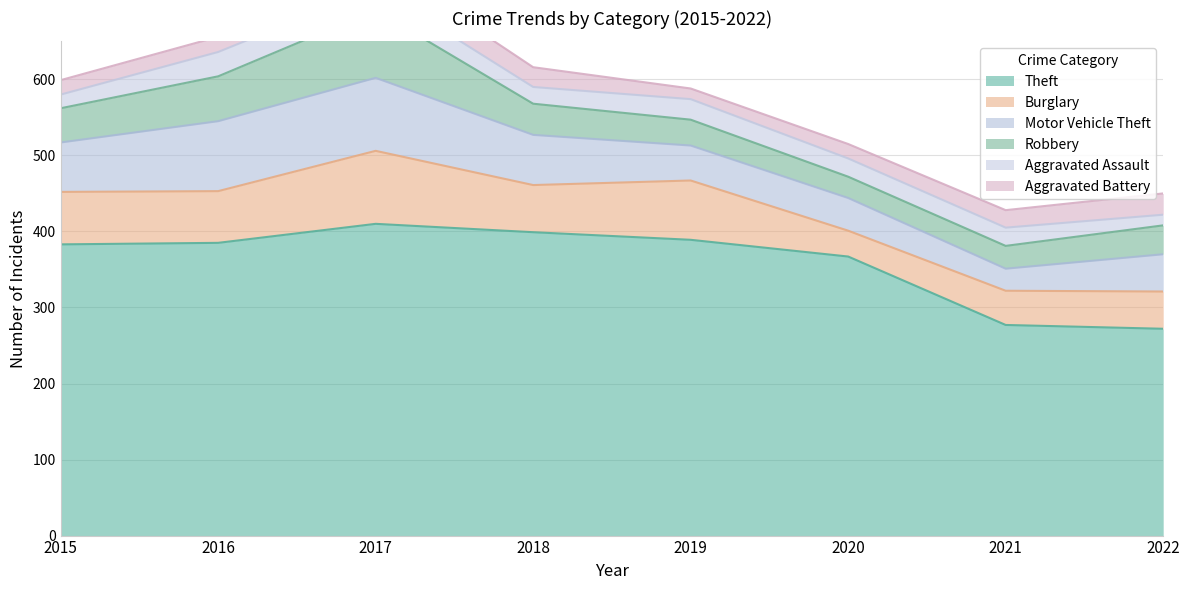

At how many categories does at least one series exceed 339?

6